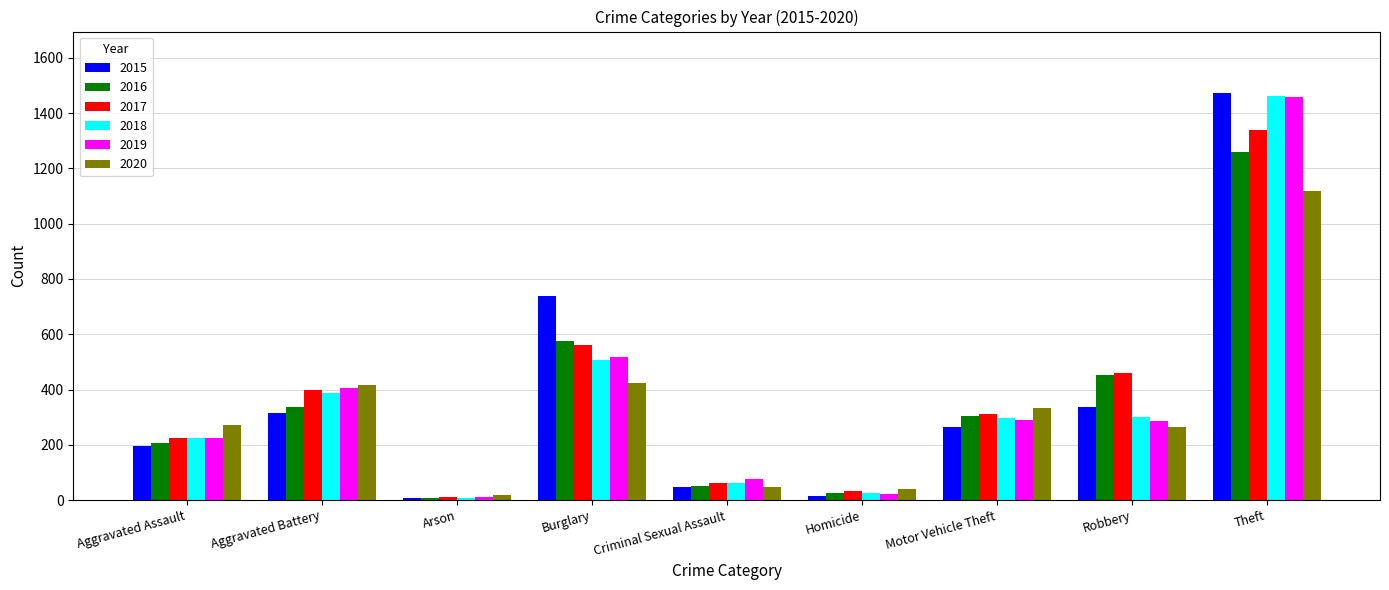

True or false: 2015 has a value of 435 at Aggravated Battery.

False